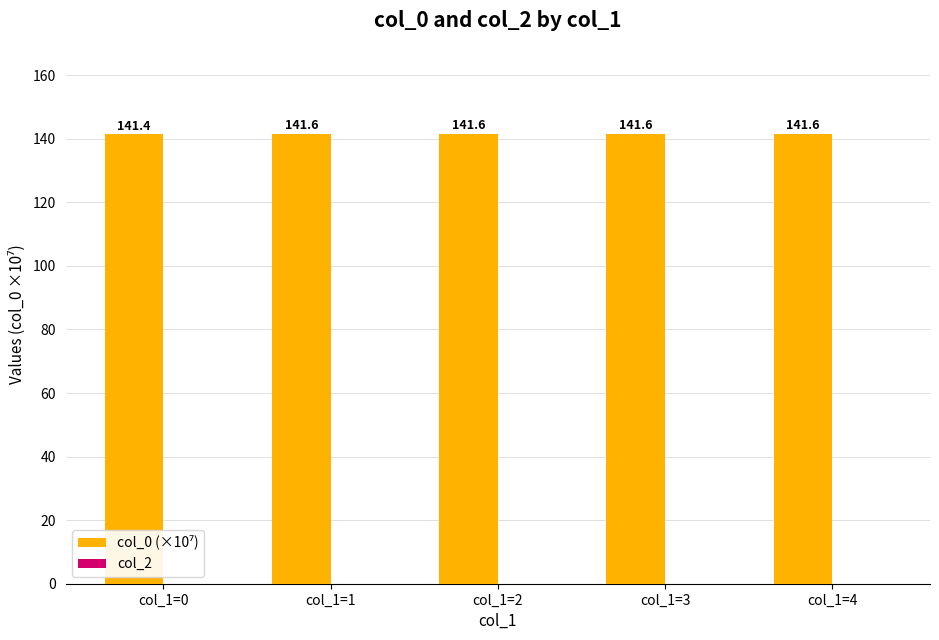

What is the value of the 3rd bar from the left?

141.6